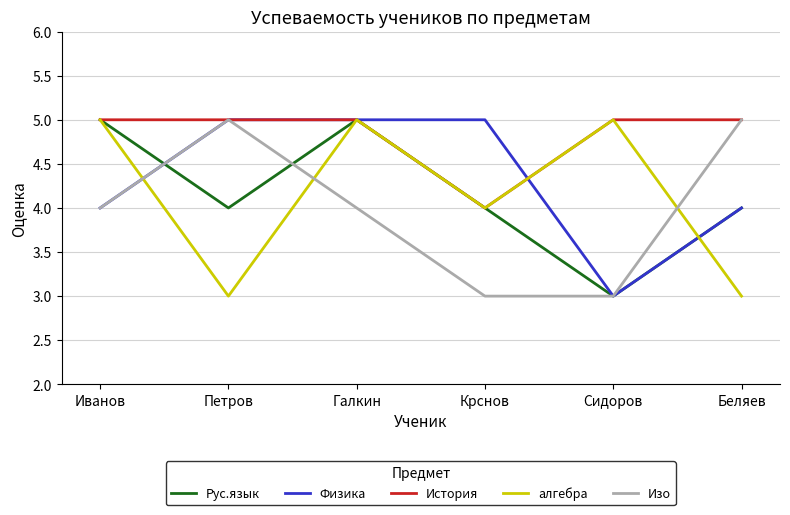

How many lines are shown in the chart?

5